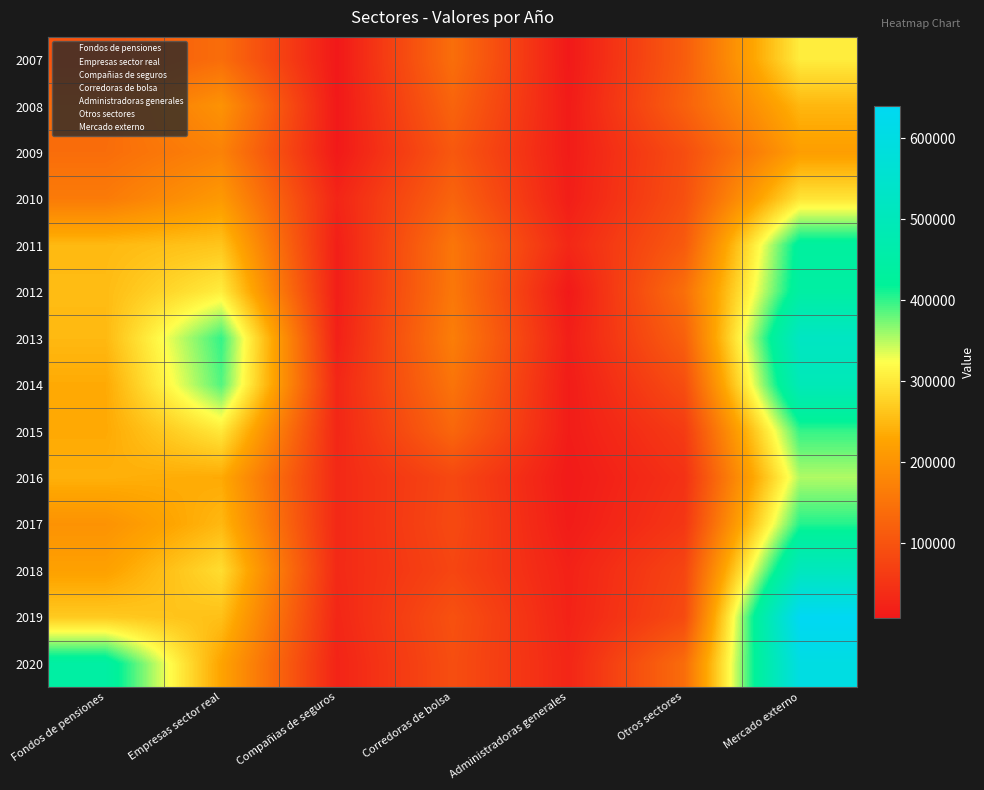

At which category is the sum across all series the highest?

Mercado externo